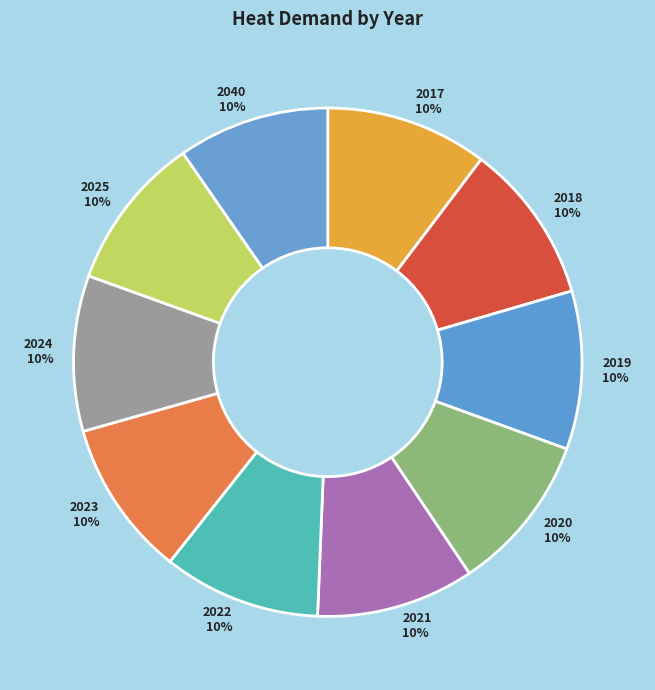

Is it true that 2025 is 10% of the pie?

True